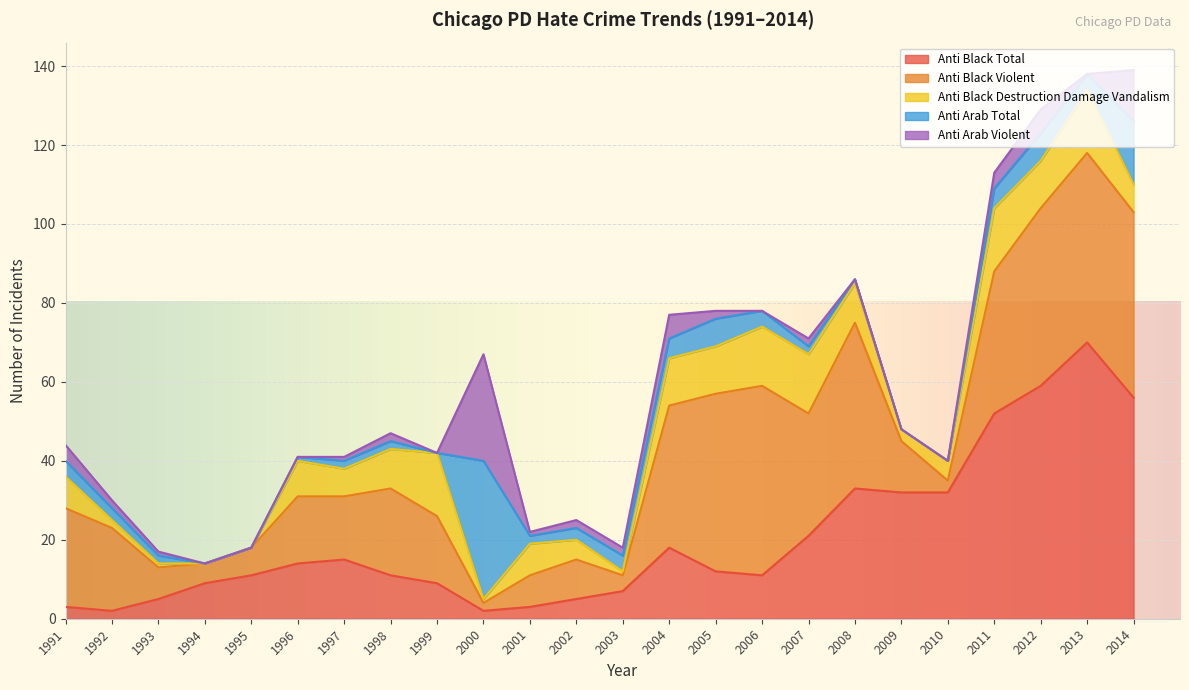

What is the spread (max minus min) of values at 1991?

22